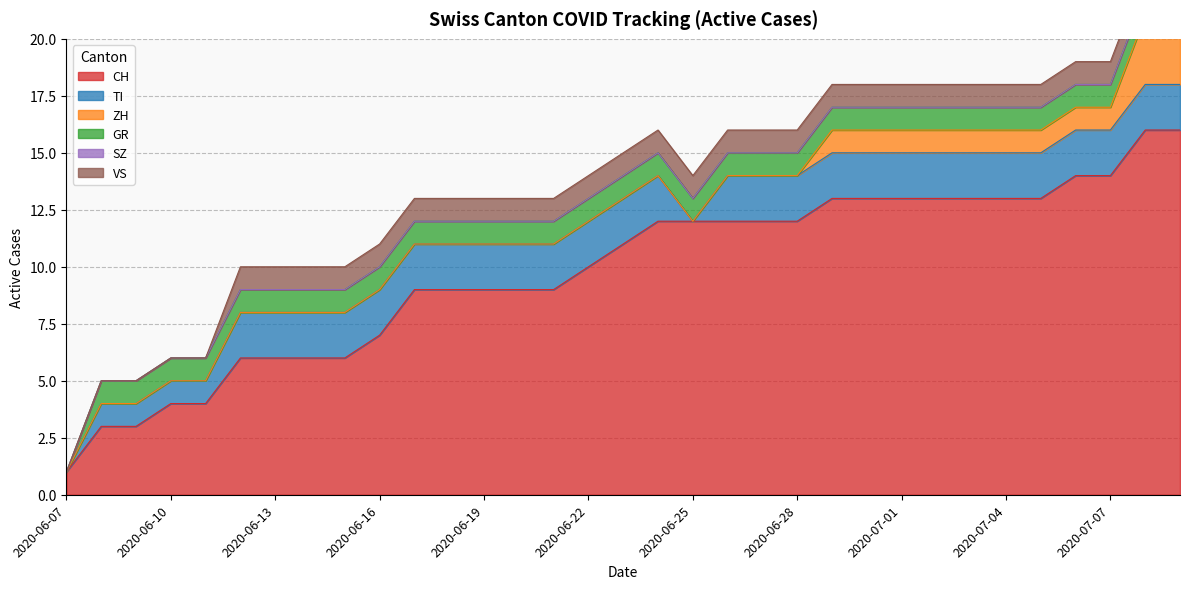

Reading right to left, what are all the values shown in this chart?

CH: 16	16	14	14	13	13	13	13	13	13	13	12	12	12	12	12	11	10	9	9	9	9	9	7	6	6	6	6	4	4	3	3	1
TI: 2	2	2	2	2	2	2	2	2	2	2	2	2	2	0	2	2	2	2	2	2	2	2	2	2	2	2	2	1	1	1	1	0
ZH: 3	3	1	1	1	1	1	1	1	1	1	0	0	0	0	0	0	0	0	0	0	0	0	0	0	0	0	0	0	0	0	0	0
GR: 1	1	1	1	1	1	1	1	1	1	1	1	1	1	1	1	1	1	1	1	1	1	1	1	1	1	1	1	1	1	1	1	0
SZ: 0	0	0	0	0	0	0	0	0	0	0	0	0	0	0	0	0	0	0	0	0	0	0	0	0	0	0	0	0	0	0	0	0
VS: 1	1	1	1	1	1	1	1	1	1	1	1	1	1	1	1	1	1	1	1	1	1	1	1	1	1	1	1	0	0	0	0	0